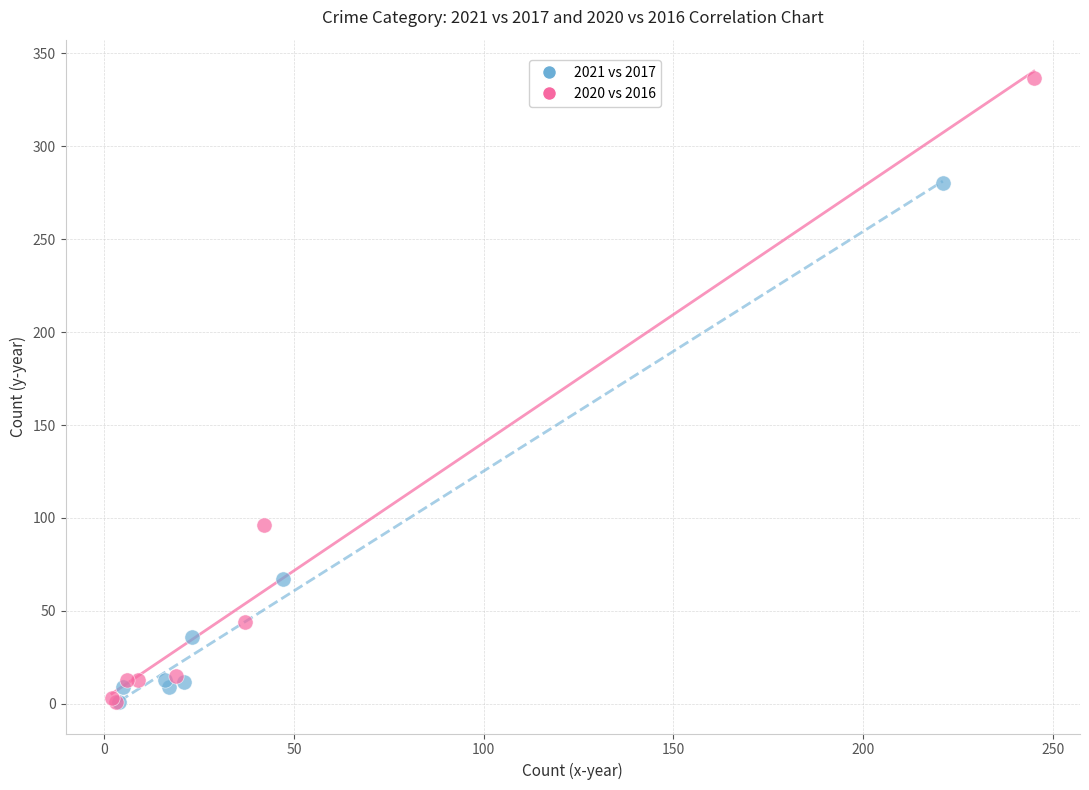

Which series has the largest Y range (max minus min)?

2020 vs 2016